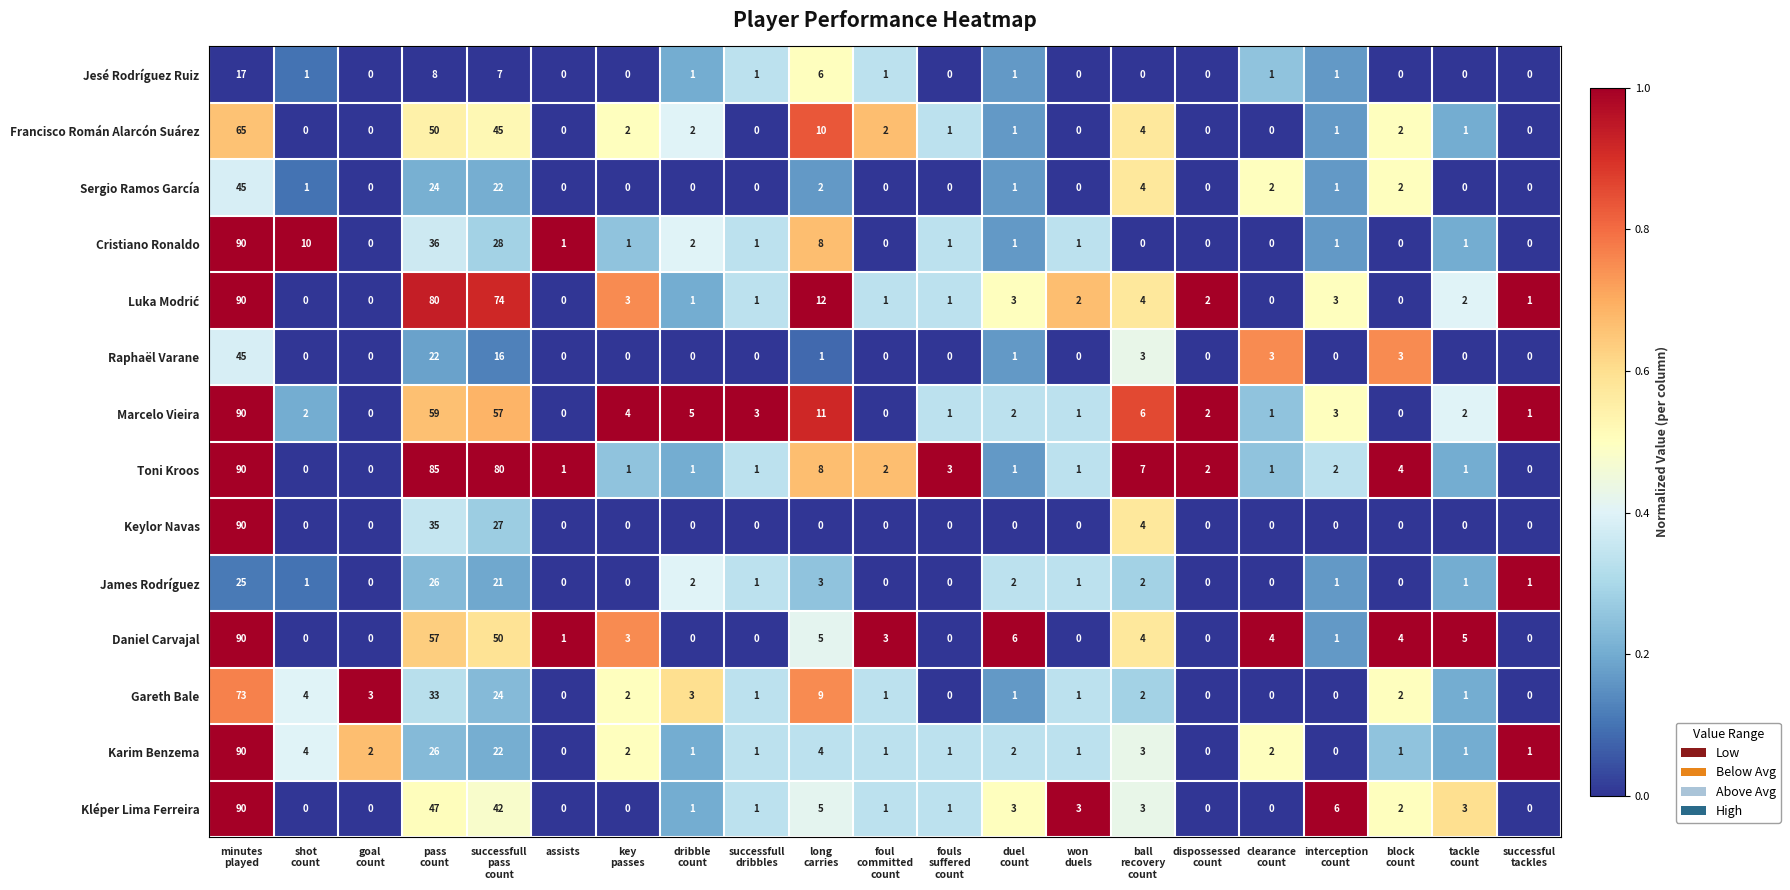

At how many categories does at least one series exceed 56?

3